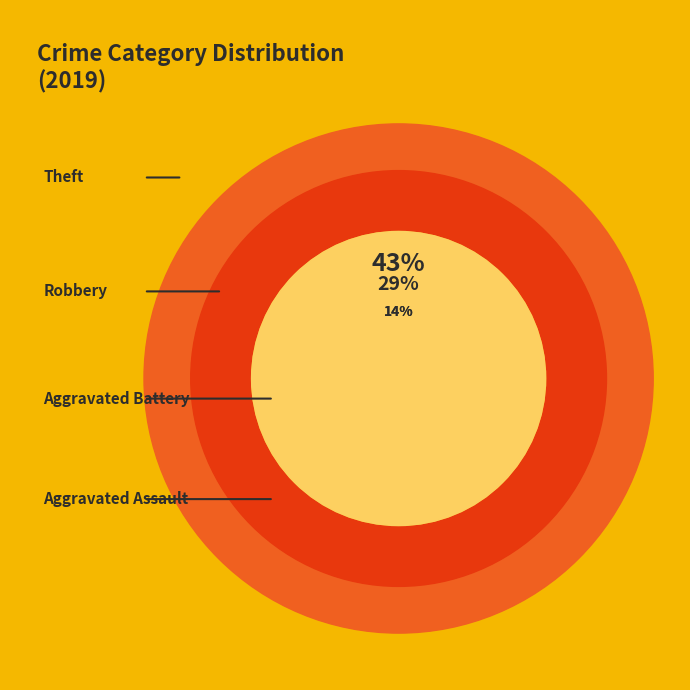

Is there a majority slice in this chart?

No